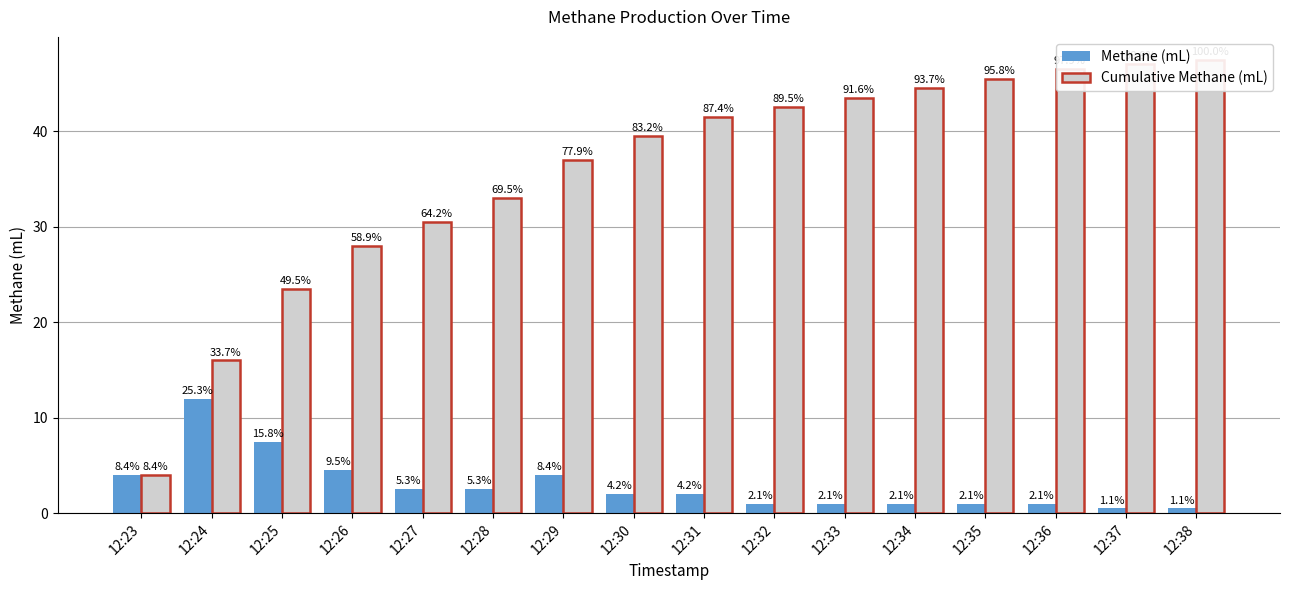

Which has a higher value, 12:30 or 12:33?

12:30